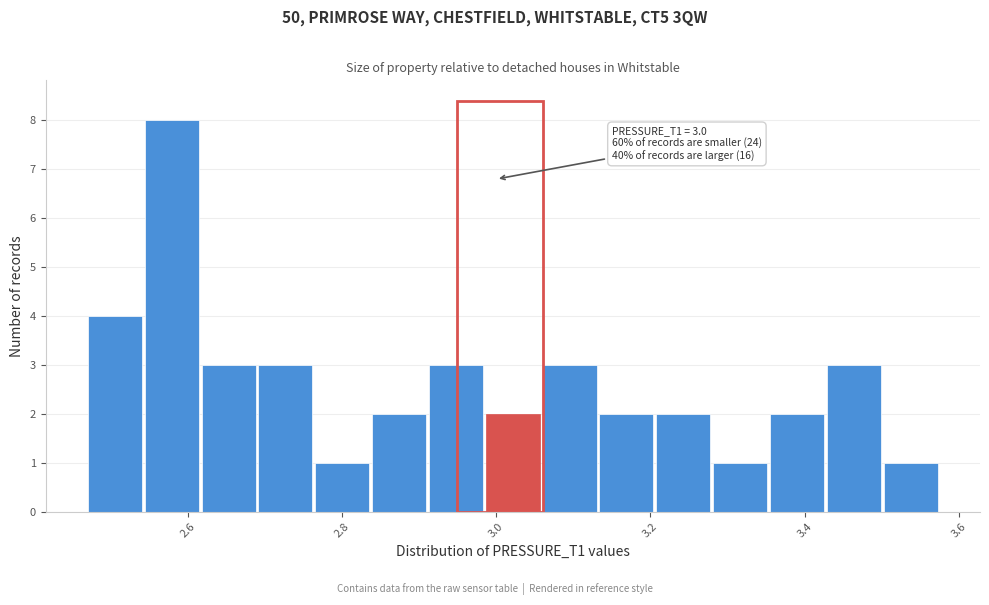

Around what value on the x-axis is the tallest bar? Give the approximate position of its centre, as read against the axis.

2.58